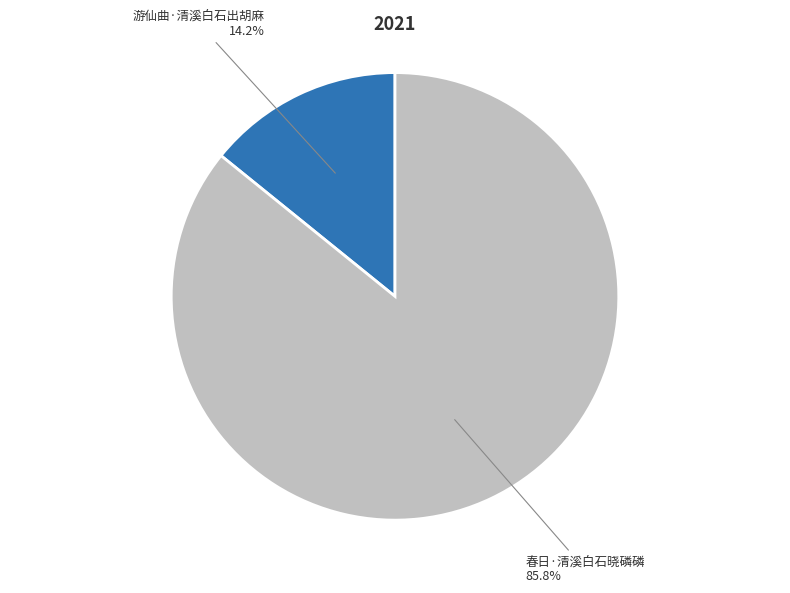

Is there any slice that represents more than half of the pie?

Yes